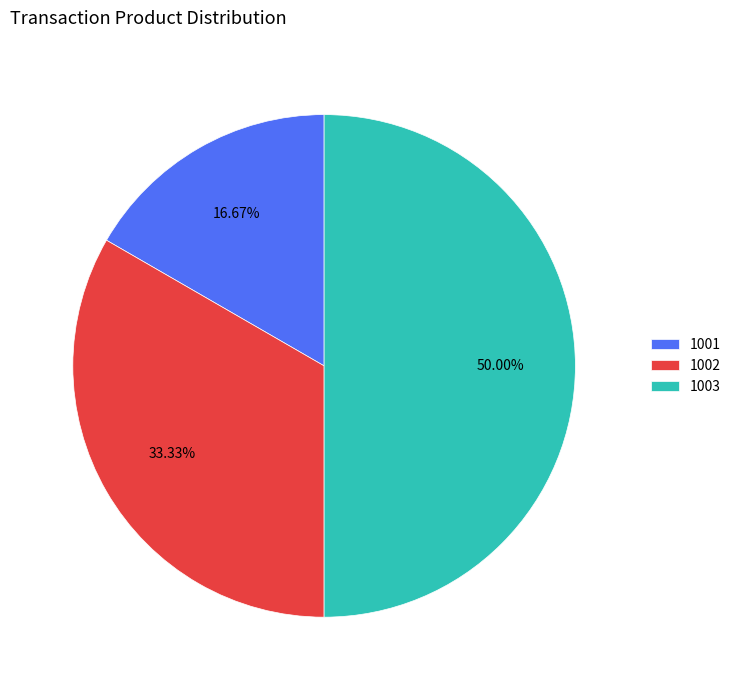

Does 1001 represent more than half of the total?

No